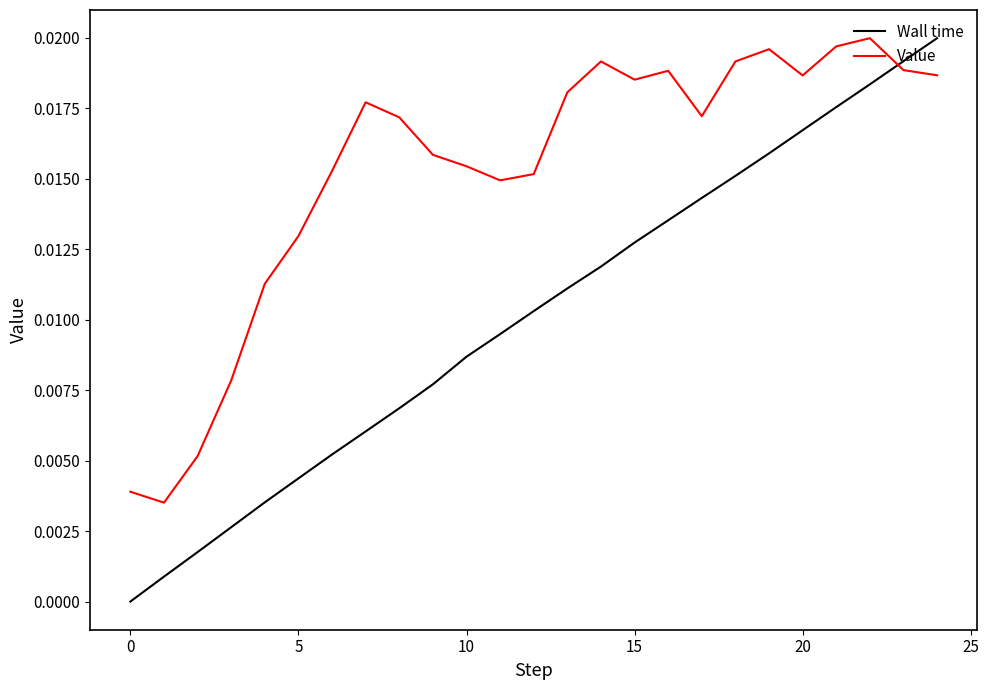

Rank the series by their average value, from highest to lowest.

Value, Wall time